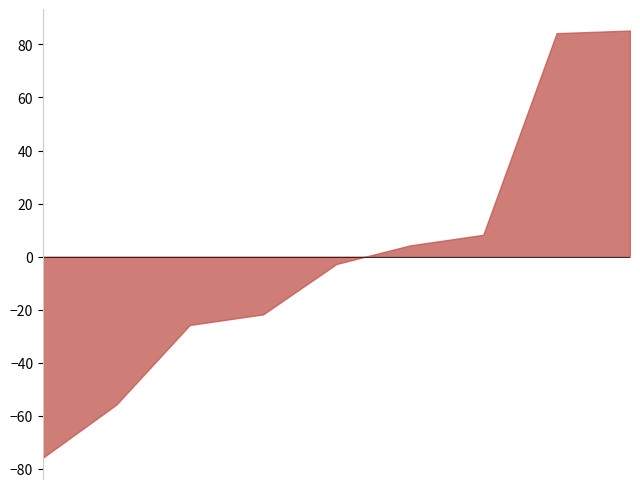

True or false: Criminal Sexual Assault and Aggravated Battery intersect in this chart.

False